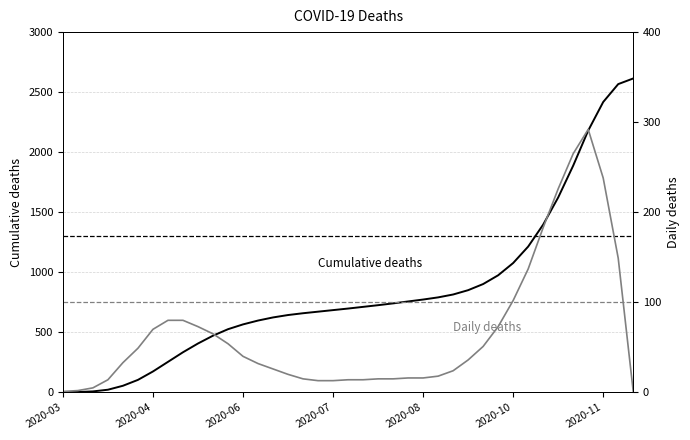

At 22, list the series in order from largest to smallest.

Cumulative deaths, Daily deaths